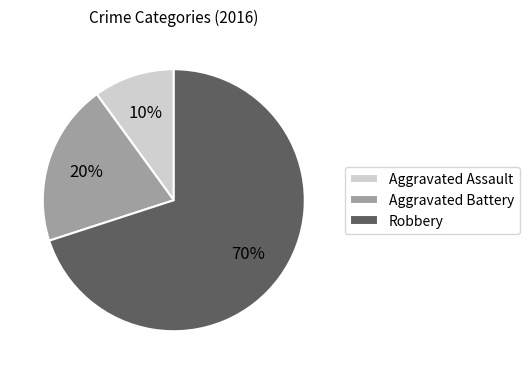

Which category accounts for the majority?

Robbery